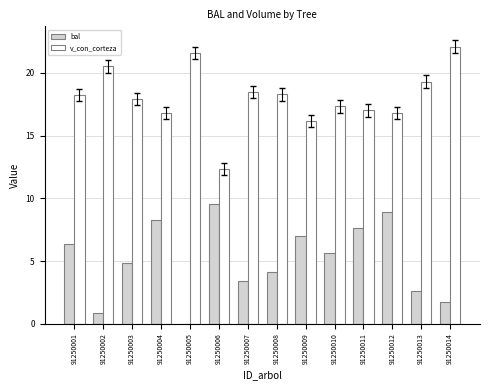

Which category has the highest value in the v_con_corteza series?

91250014